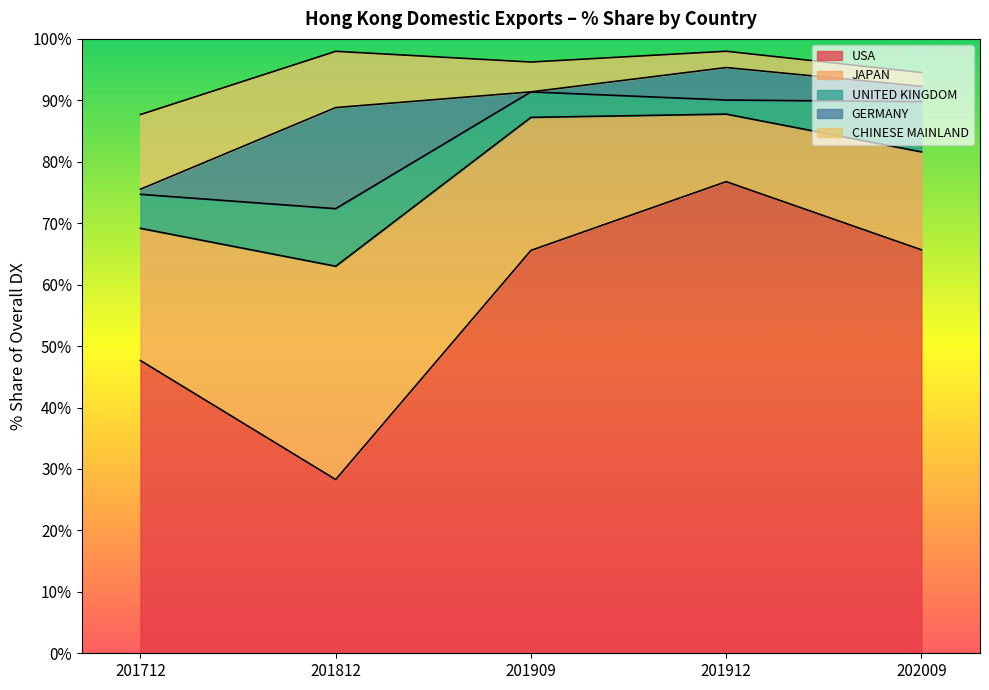

True or false: JAPAN and UNITED KINGDOM intersect in this chart.

False